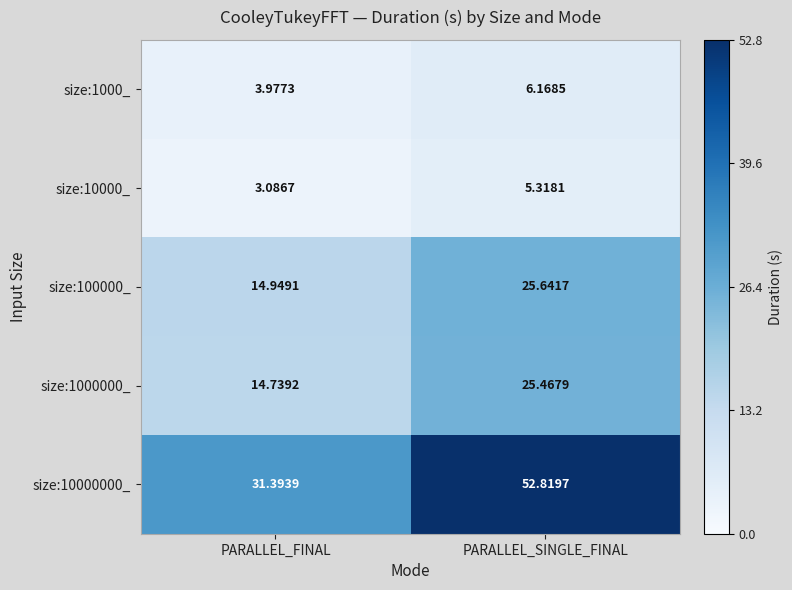

Is the value of size:1000000_ at PARALLEL_SINGLE_FINAL greater than the value of size:1000_ at PARALLEL_FINAL?

Yes